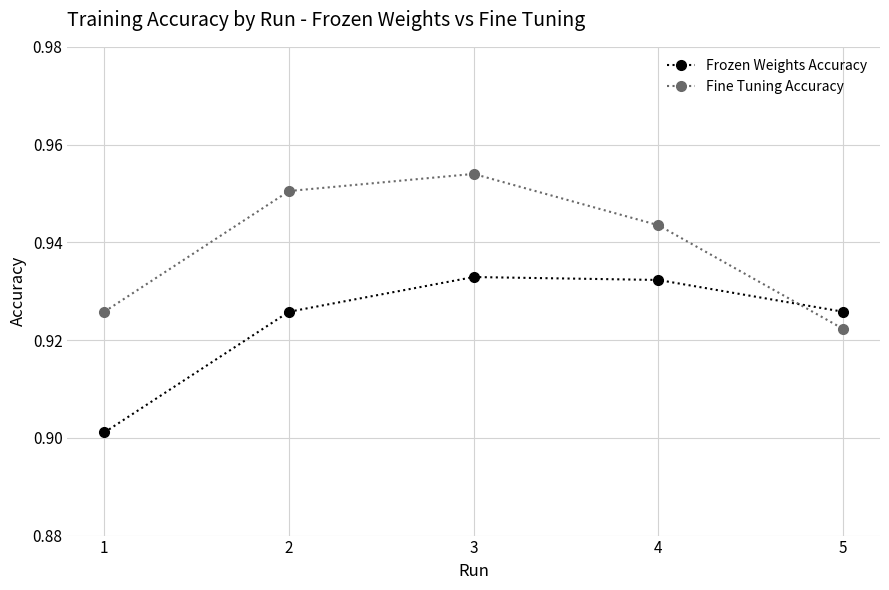

True or false: Fine Tuning Accuracy has more than 1 points higher than both neighbors.

False